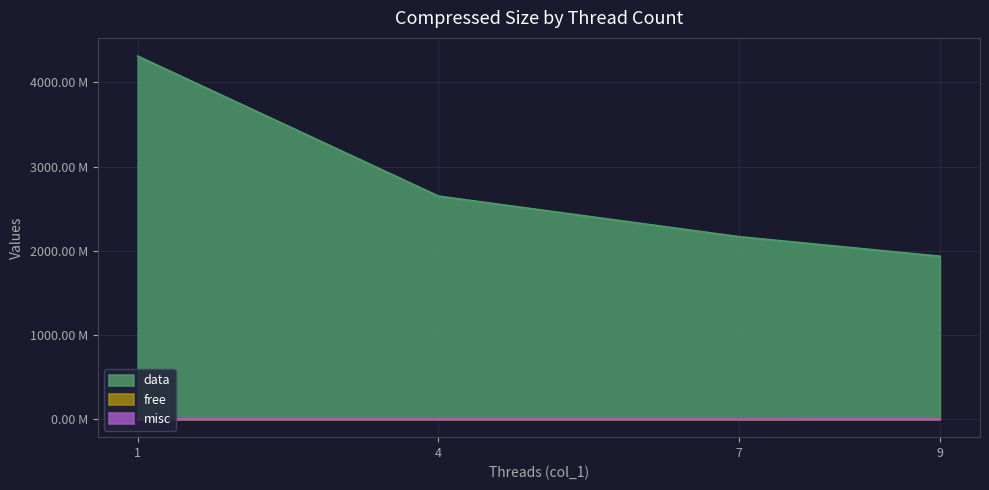

What is the sum of all col_8 values?

0.9